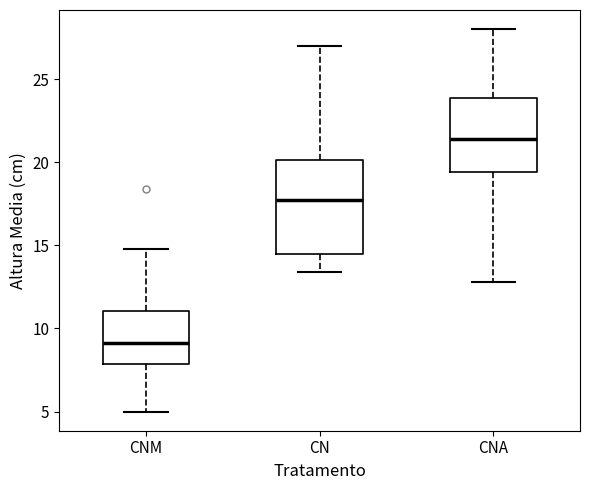

Reading left to right, read every box against the y-axis: the position of its median line, the range the box covers, and the ends of its whiskers. The values are not printed on the chart, so give them approximately, as read against the axis.

CNM: median 9.0, box 8.0 to 11.0, whiskers 5.0 to 15.0
CN: median 17.5, box 14.5 to 20.0, whiskers 13.5 to 27.0
CNA: median 21.5, box 19.5 to 24.0, whiskers 13.0 to 28.0